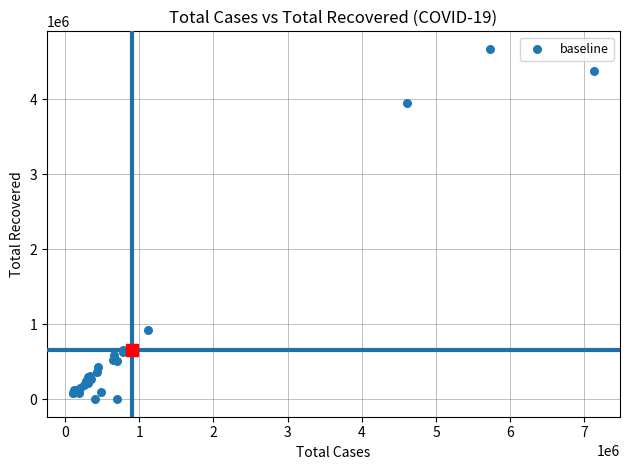

What Y value in the scatter plot is closest to 2335925?

923699